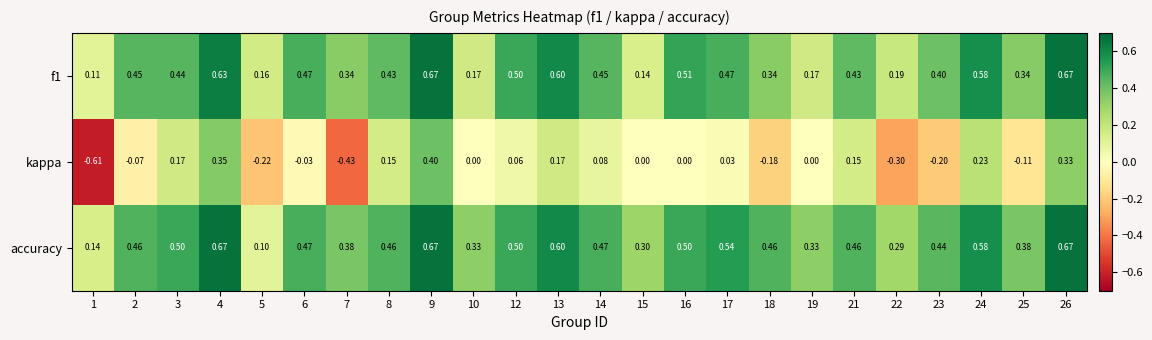

At 3, list the series in order from smallest to largest.

kappa, f1, accuracy